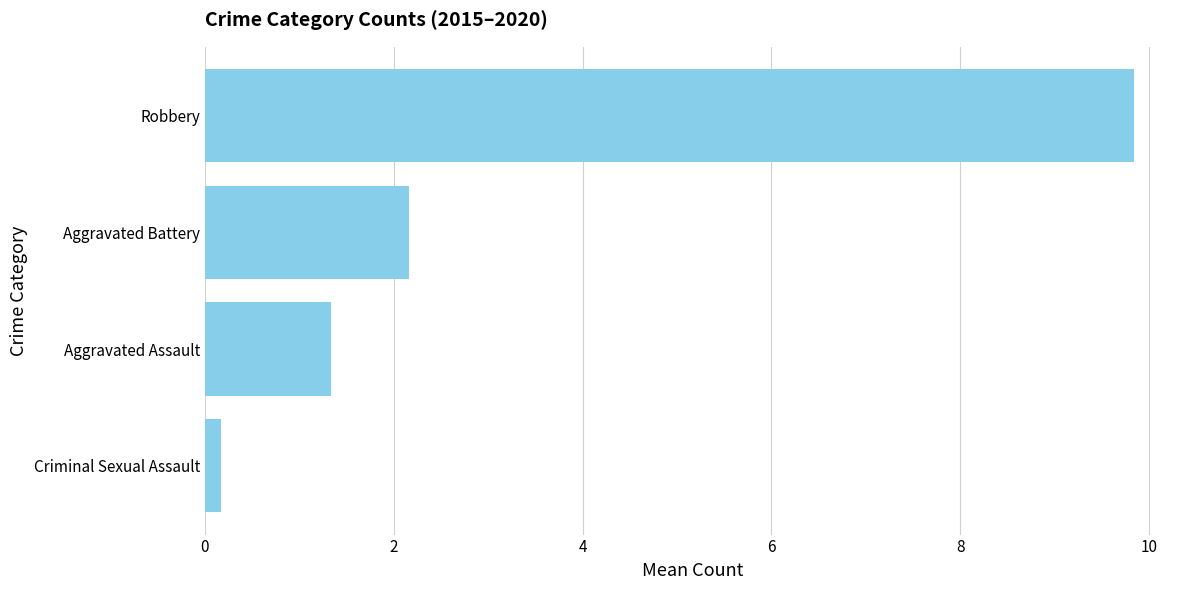

Rank the categories by value from lowest to highest.

Criminal Sexual Assault, Aggravated Assault, Aggravated Battery, Robbery